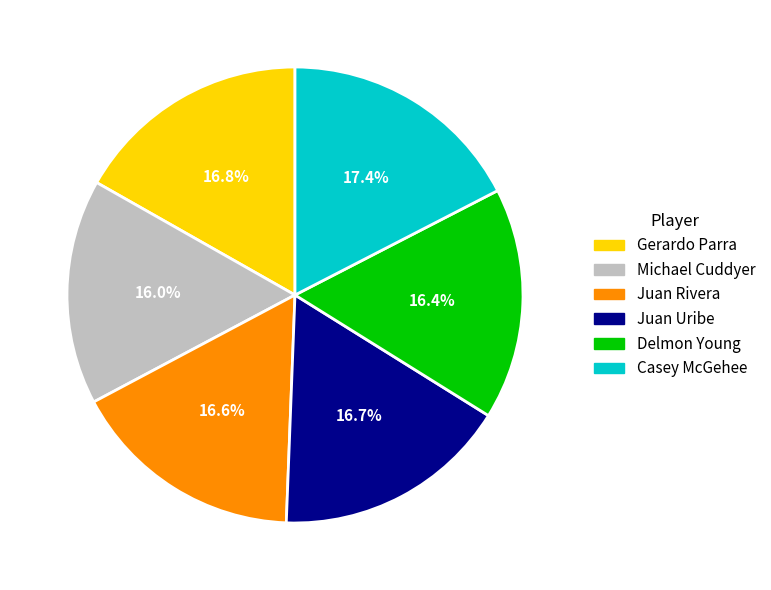

Is it true that Juan Uribe is 9% of the pie?

False